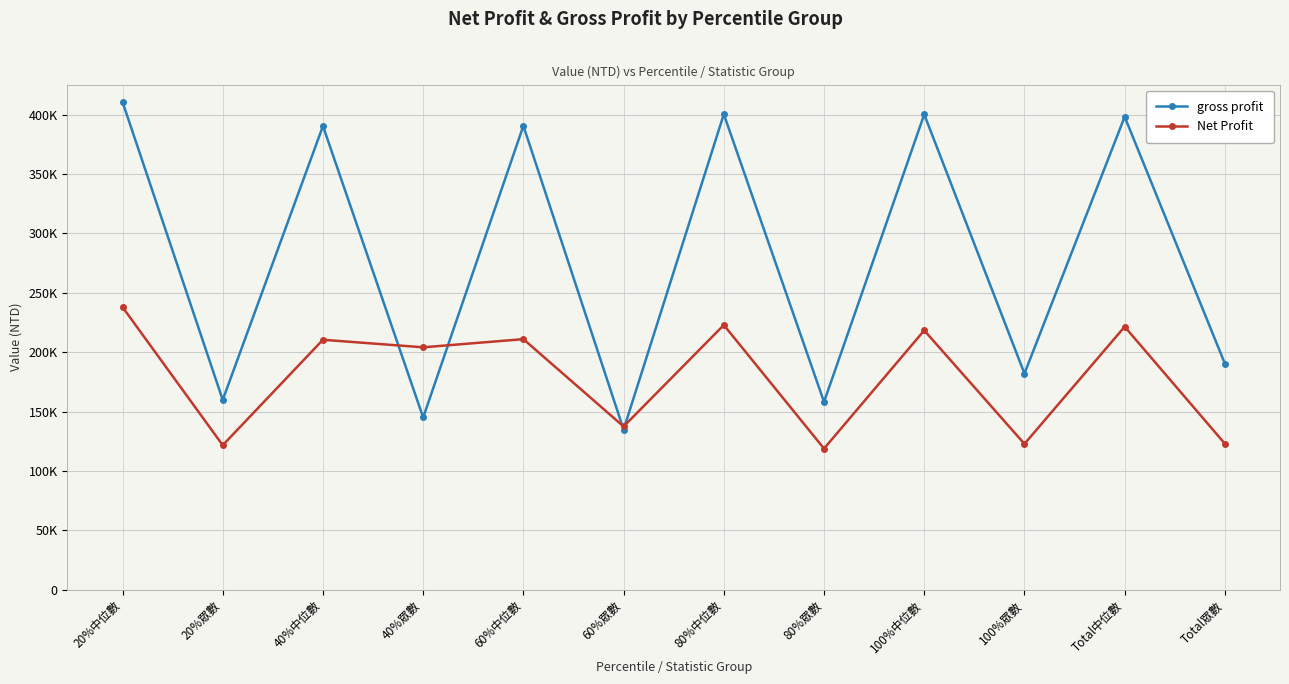

True or false: gross profit has more than 0 interior local peaks.

True